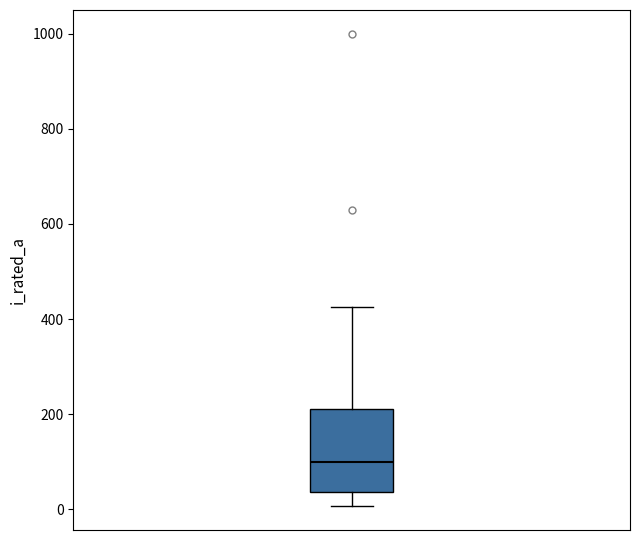

Read this box plot against the y-axis: the position of the median line, the range covered by the box, and the ends of both whiskers. The values are not printed on the chart, so give them approximately, as read against the axis.

median 100, box 40 to 220, whiskers 0 to 420